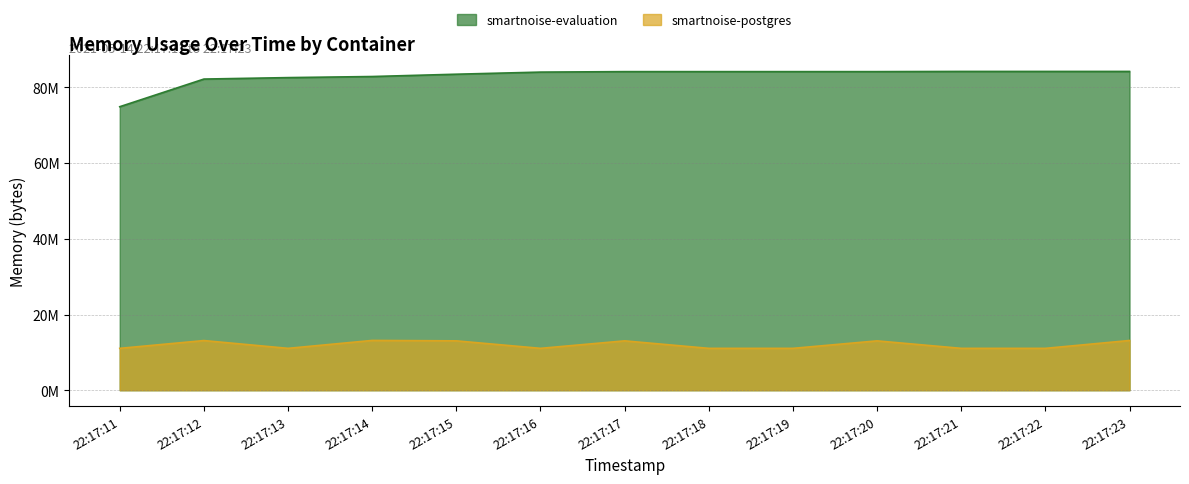

Read the smartnoise-postgres value at 22:17:19.

11063296